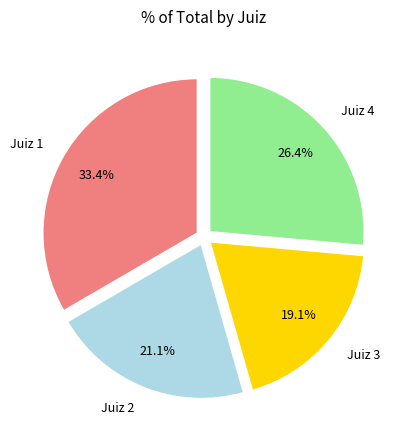

True or false: Juiz 1 accounts for 41% of the total.

False